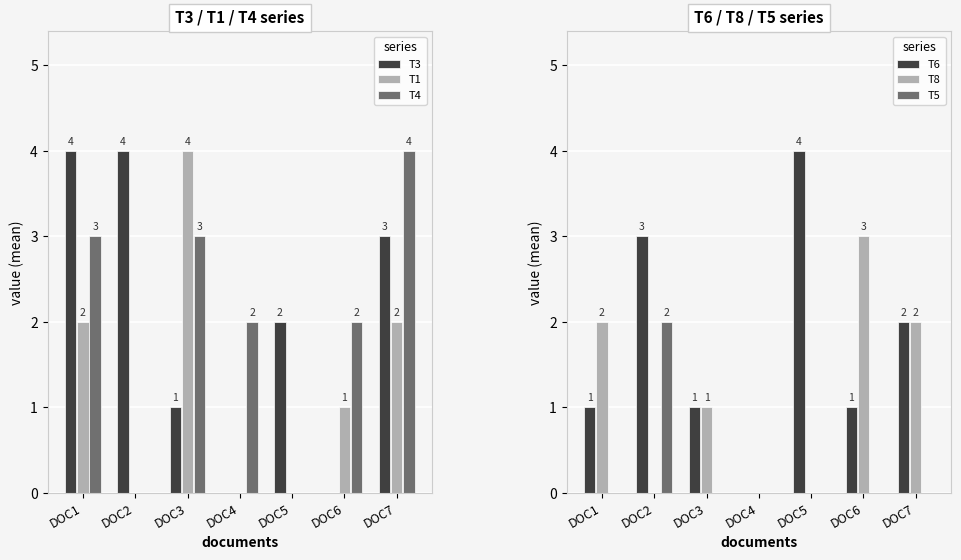

What is the difference between the T4 values at DOC2 and DOC4?

2